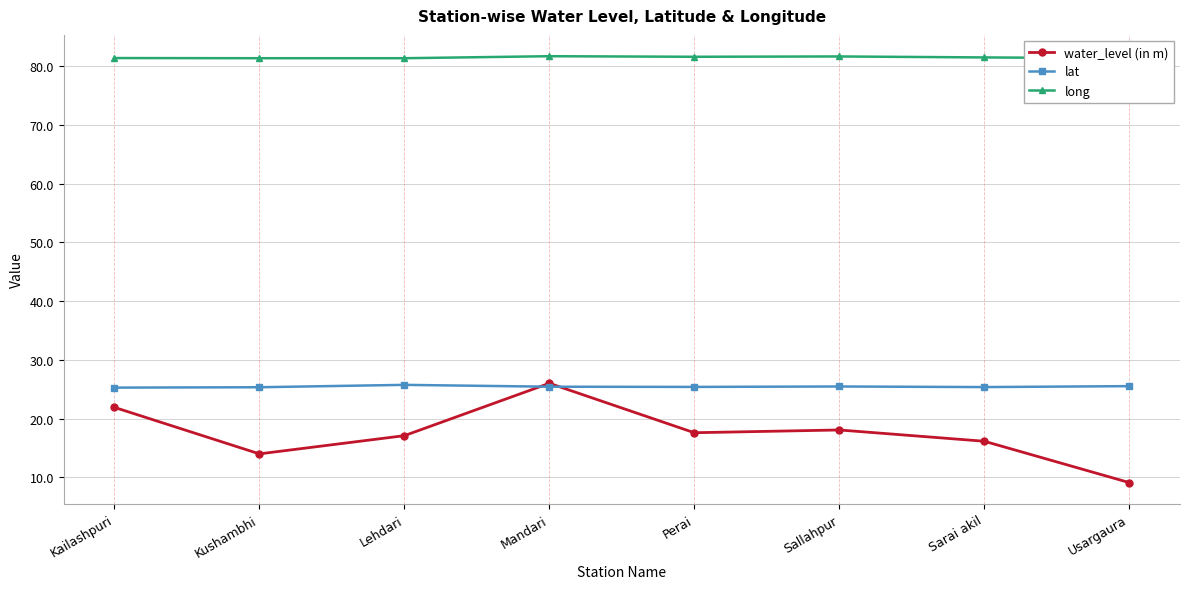

What is the average value of the lat series?

25.5